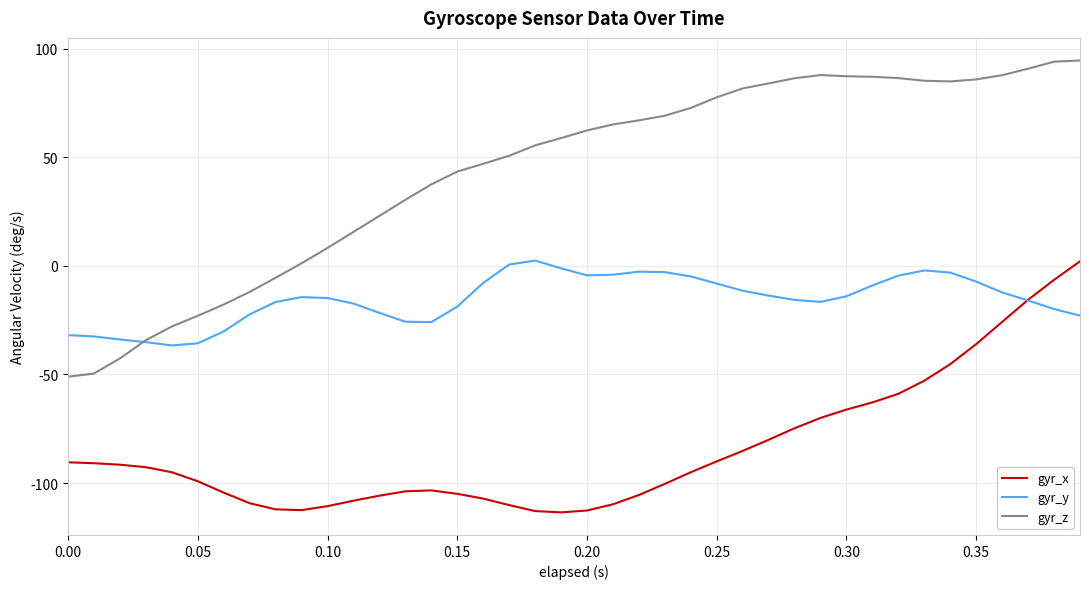

Is this an area chart (filled region under the line)?

No